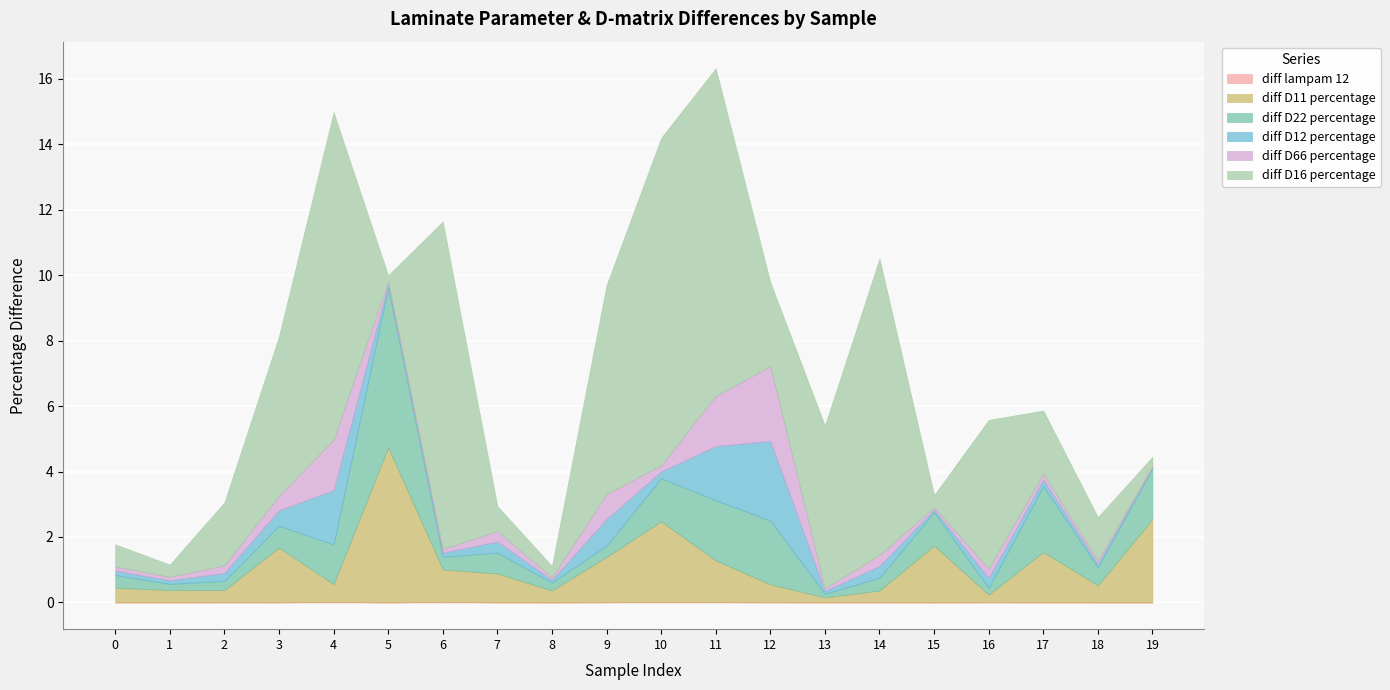

List the labels in order of diff D11 percentage value, smallest first.

13, 16, 14, 8, 2, 1, 0, 18, 4, 12, 7, 6, 11, 9, 17, 3, 15, 10, 19, 5